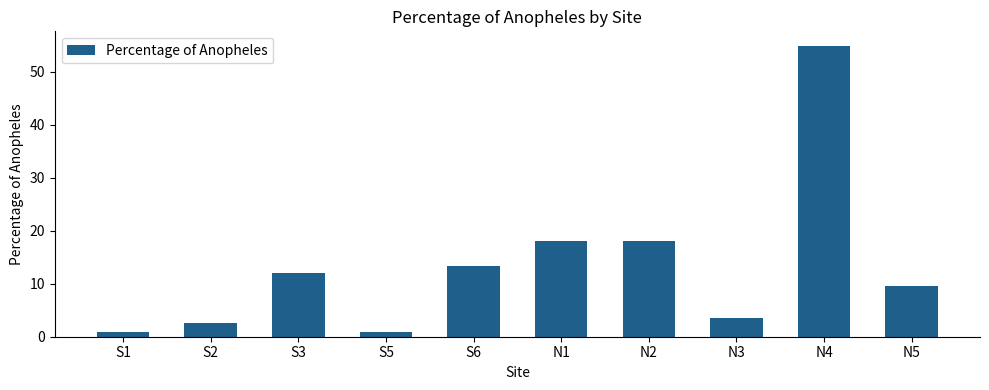

What is the average value?

13.4